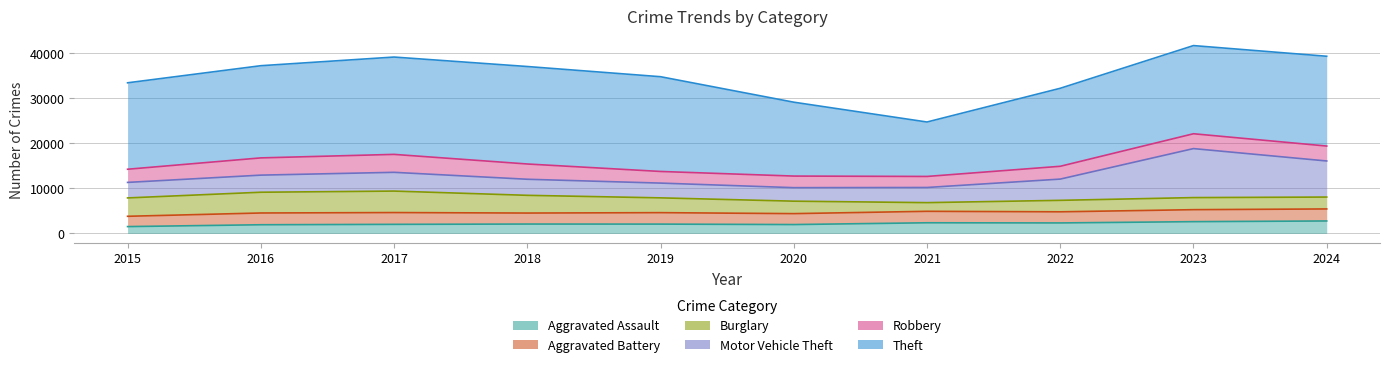

What are all the series names shown in the legend?

Aggravated Assault, Aggravated Battery, Burglary, Motor Vehicle Theft, Robbery, Theft